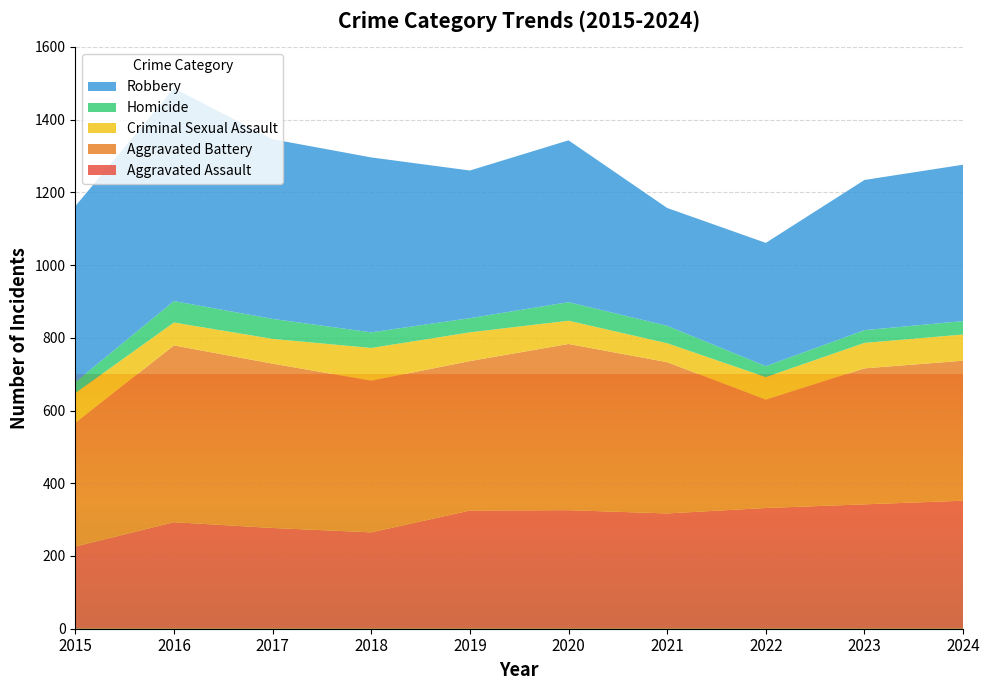

Reading right to left, extract all data points from this chart.

Aggravated Assault: 352	342	332	317	326	325	265	277	293	226
Aggravated Battery: 385	374	298	416	457	411	417	452	486	340
Criminal Sexual Assault: 72	70	62	52	64	79	90	68	63	82
Homicide: 37	35	30	48	51	39	43	55	59	30
Robbery: 430	413	339	324	445	406	481	494	585	484